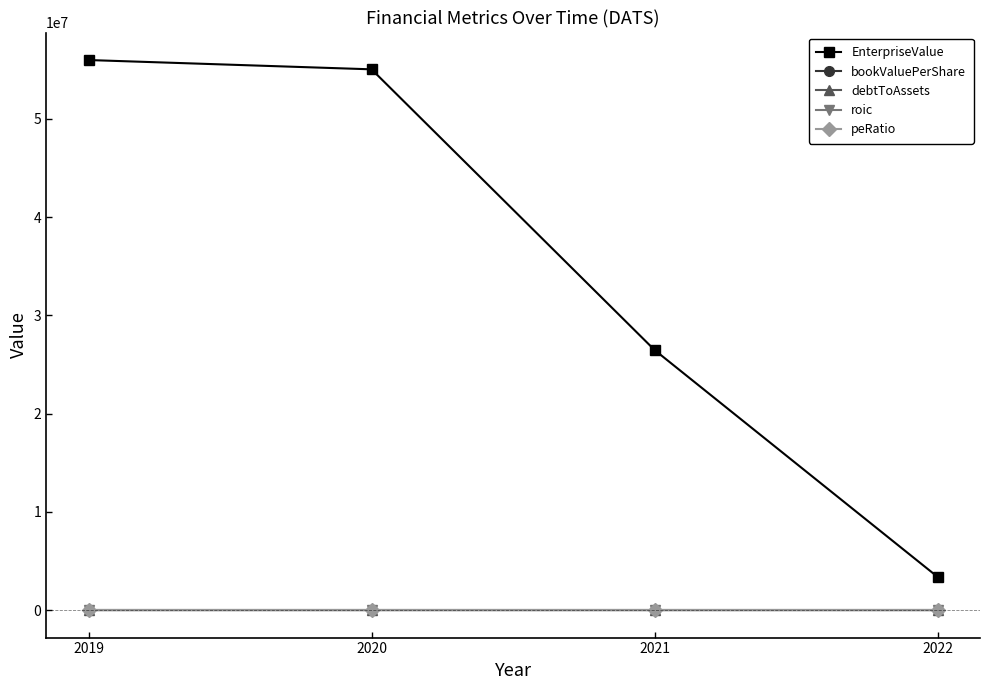

Does the chart display data point markers on the line(s)?

Yes